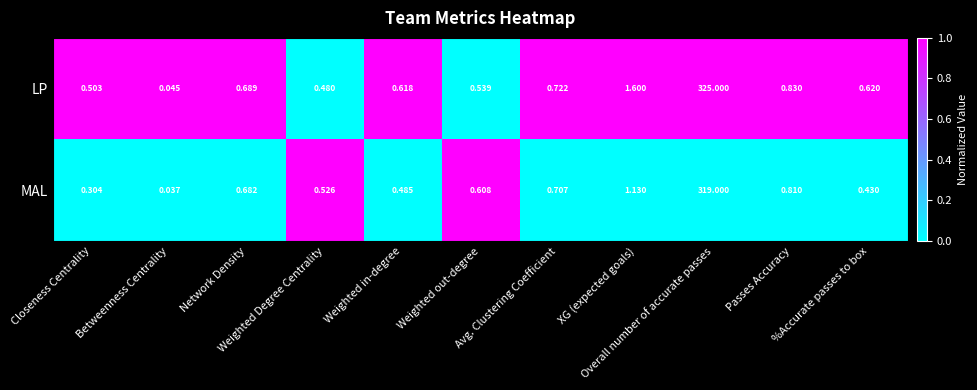

How many distinct data groups are displayed?

2